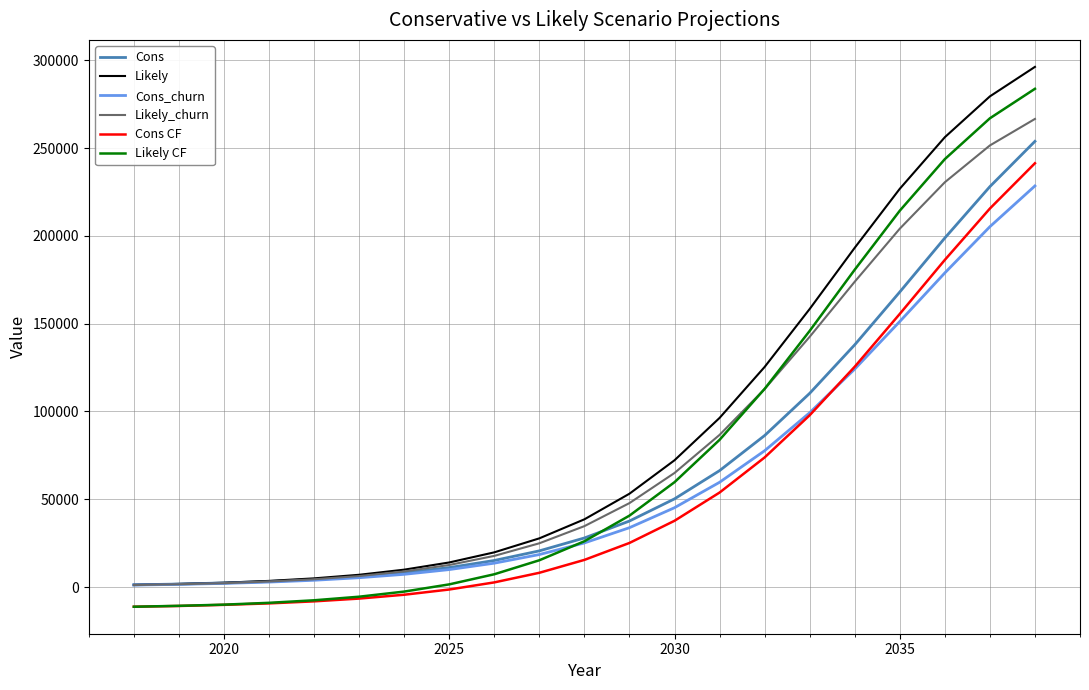

Which series has the largest total across all categories?

Likely